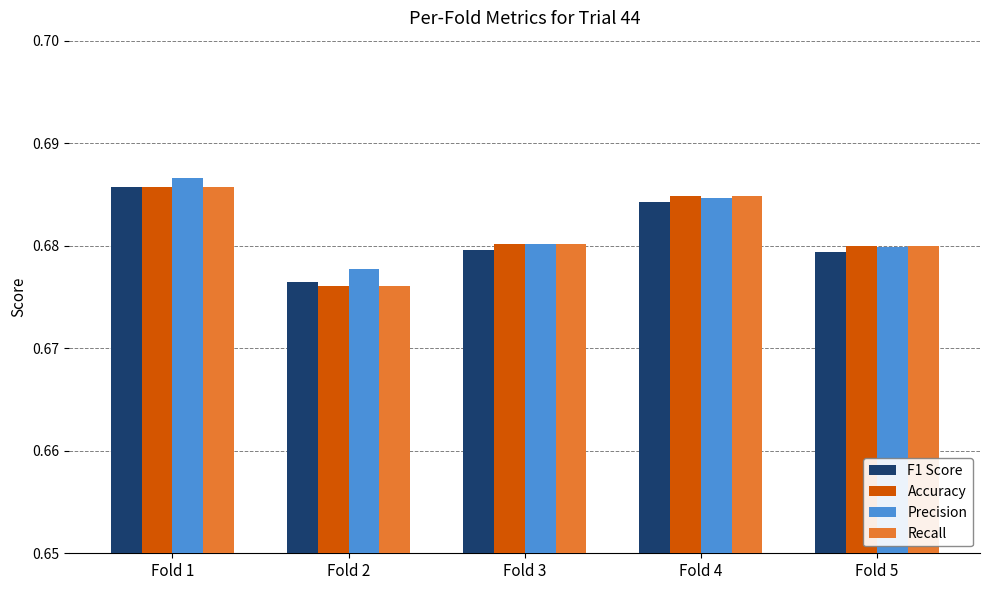

At how many categories does at least one series exceed 0?

5